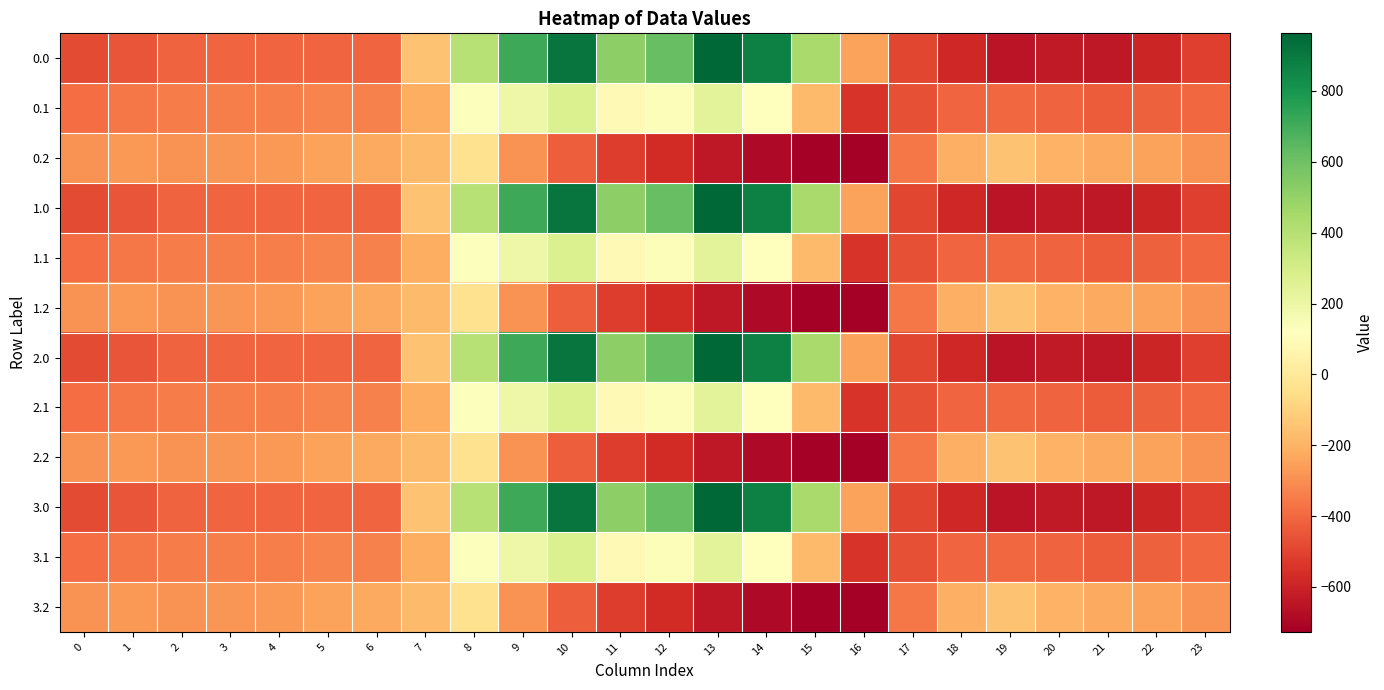

Which has a higher value, 0 or 12?

12